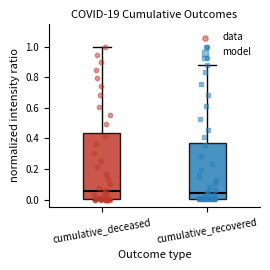

Comparing the boxes themselves (not the whiskers), which one is the tallest?

cumulative_deceased